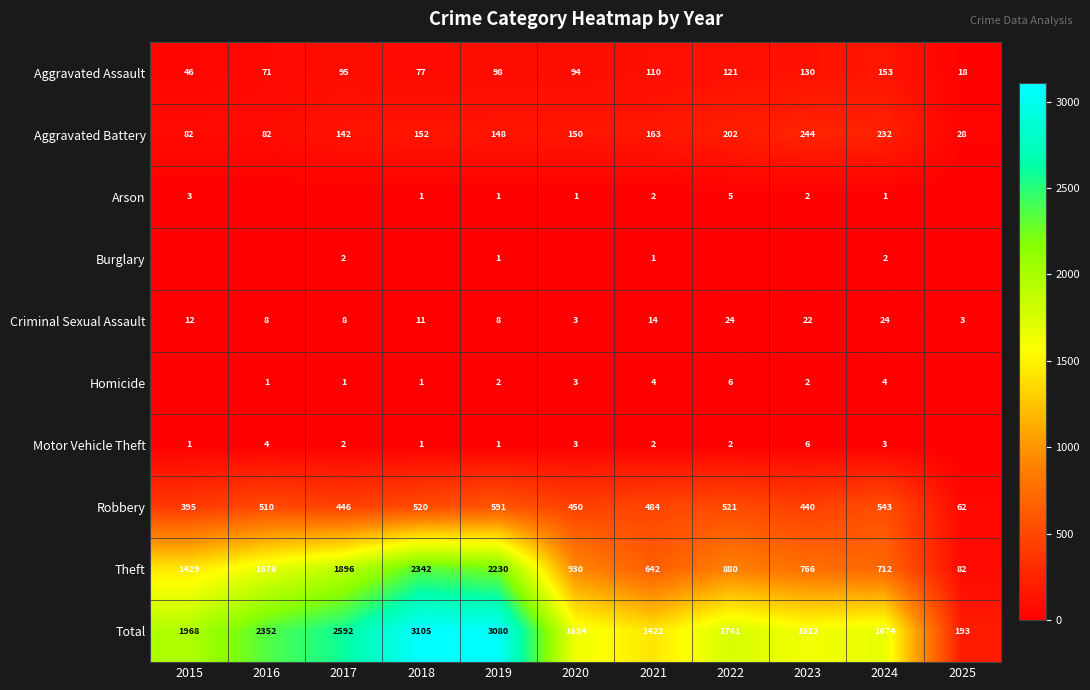

Read the Criminal Sexual Assault value at 2020, to the nearest 5.

5